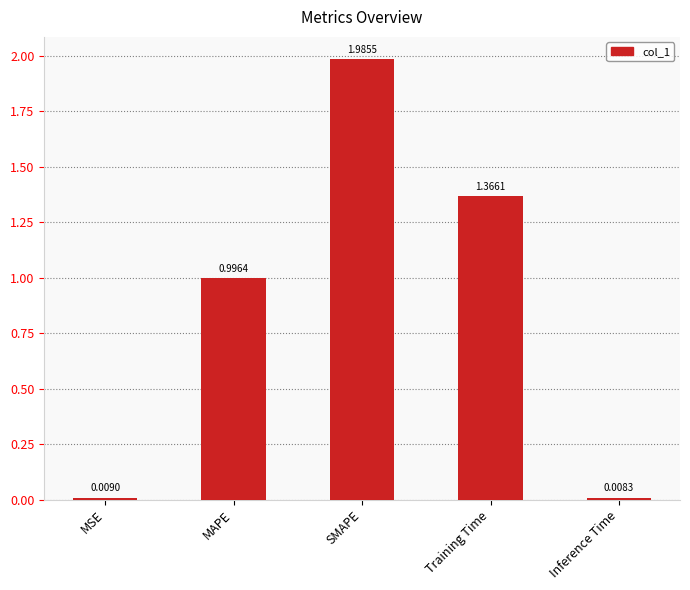

How many series are shown in this chart?

1